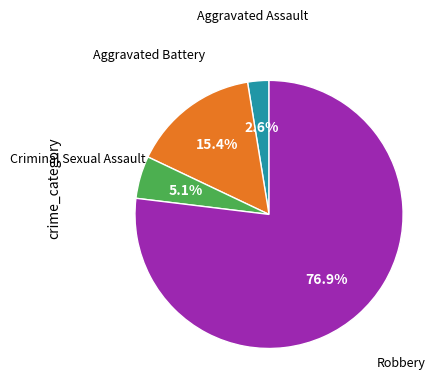

Is there any slice that represents more than half of the pie?

Yes